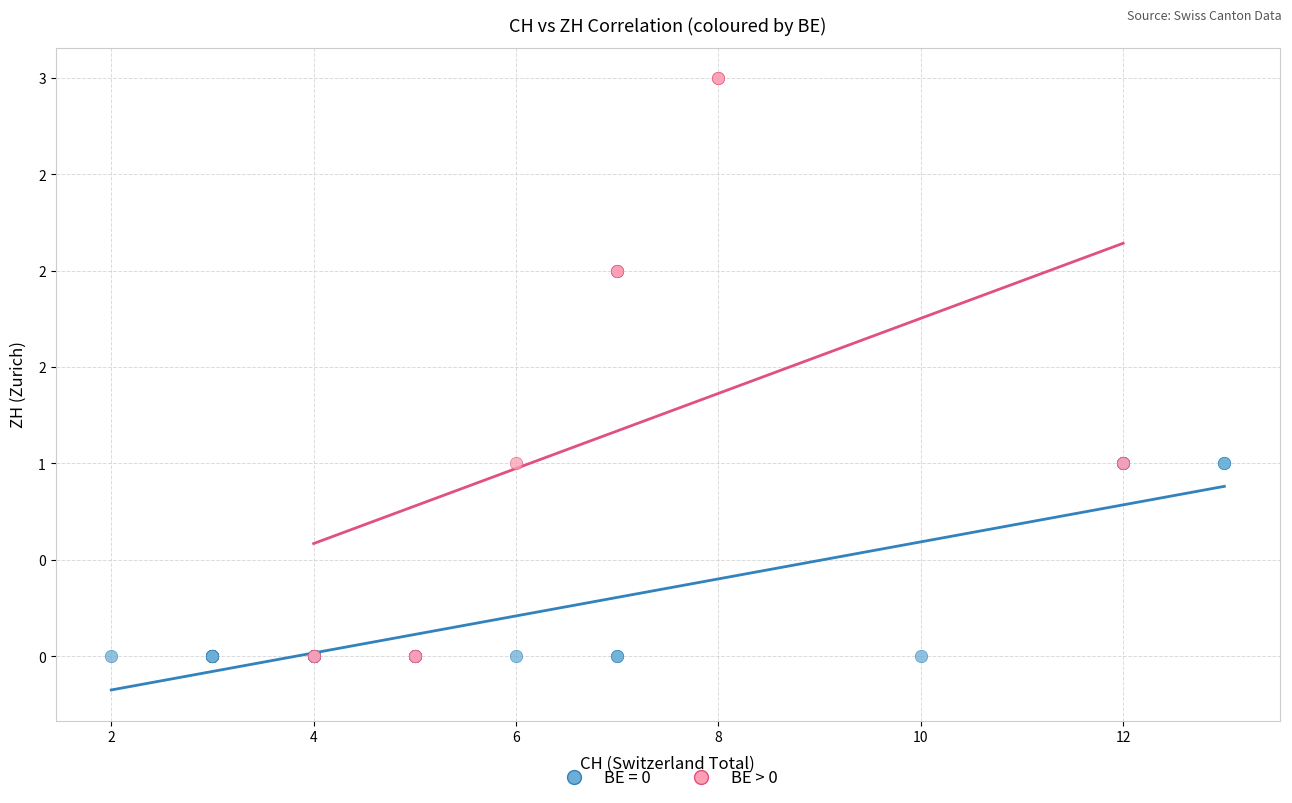

What are all the series names shown in the legend?

BE = 0, BE > 0